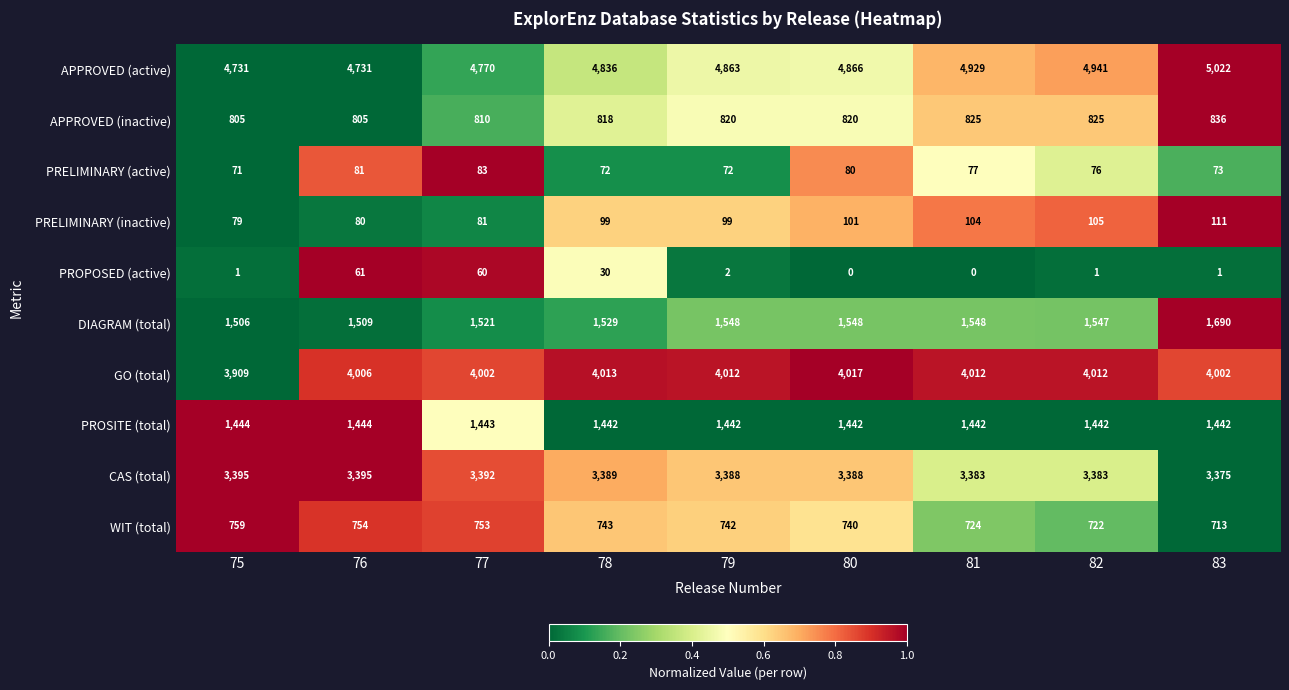

At 78, list the series in order from largest to smallest.

APPROVED (active), GO (total), CAS (total), DIAGRAM (total), PROSITE (total), APPROVED (inactive), WIT (total), PRELIMINARY (inactive), PRELIMINARY (active), PROPOSED (active)